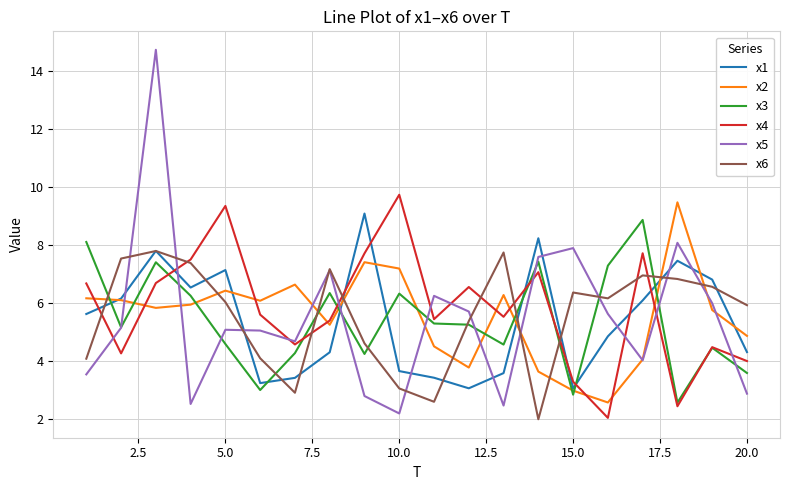

Which series has the widest spread of values?

x5